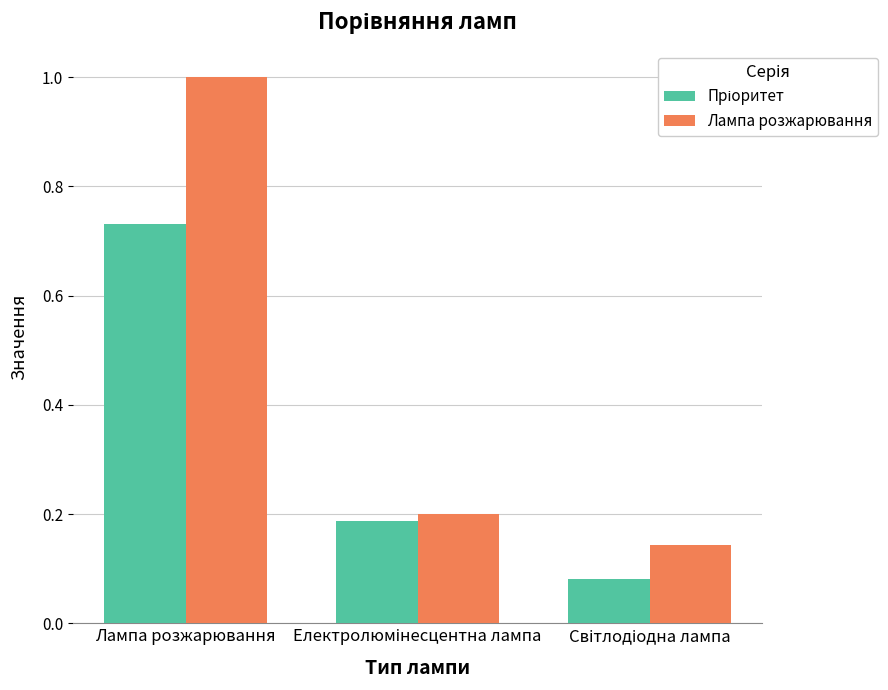

The Лампа розжарювання series shows 1.0 at Лампа розжарювання. True or false?

True